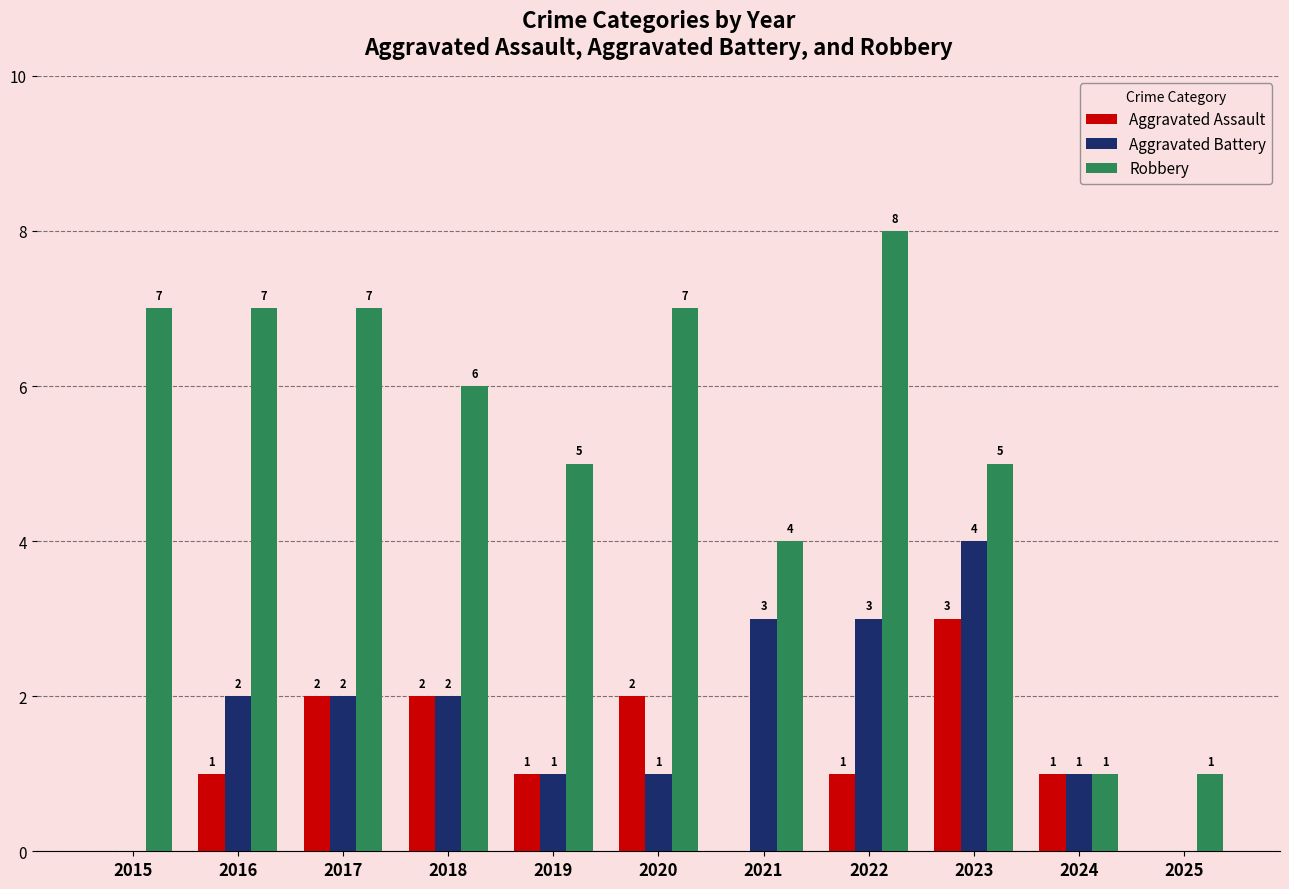

Reading left to right, transcribe all the data shown in this chart.

Aggravated Assault: 0	1	2	2	1	2	0	1	3	1	0
Aggravated Battery: 0	2	2	2	1	1	3	3	4	1	0
Robbery: 7	7	7	6	5	7	4	8	5	1	1